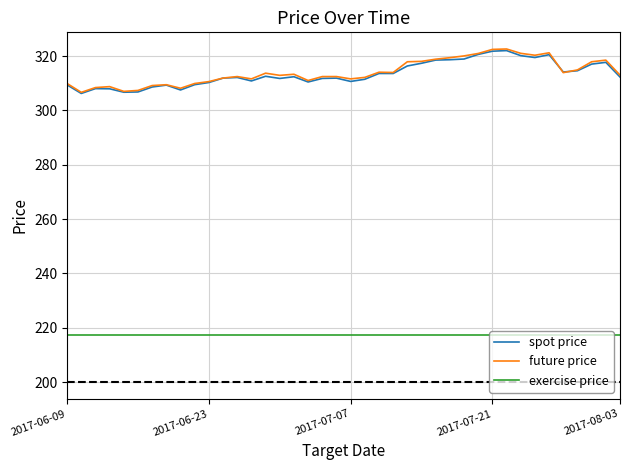

True or false: exercise price and spot price intersect in this chart.

False